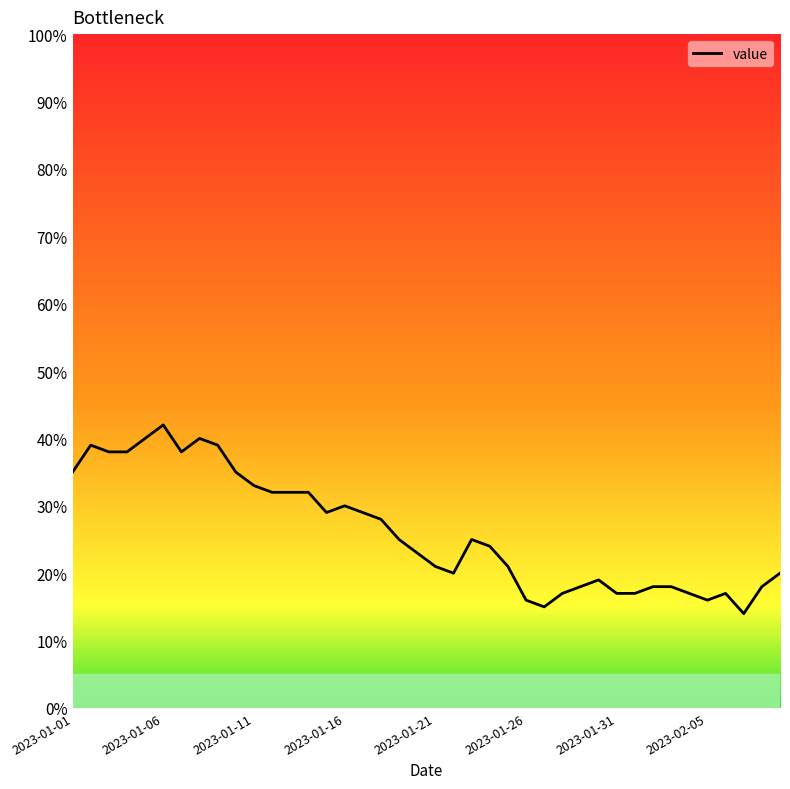

What is the maximum value shown in the chart?

42